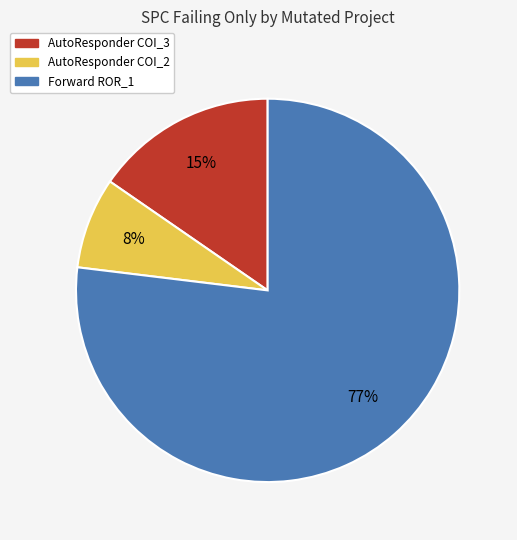

True or false: AutoResponder COI_3 accounts for 3% of the total.

False